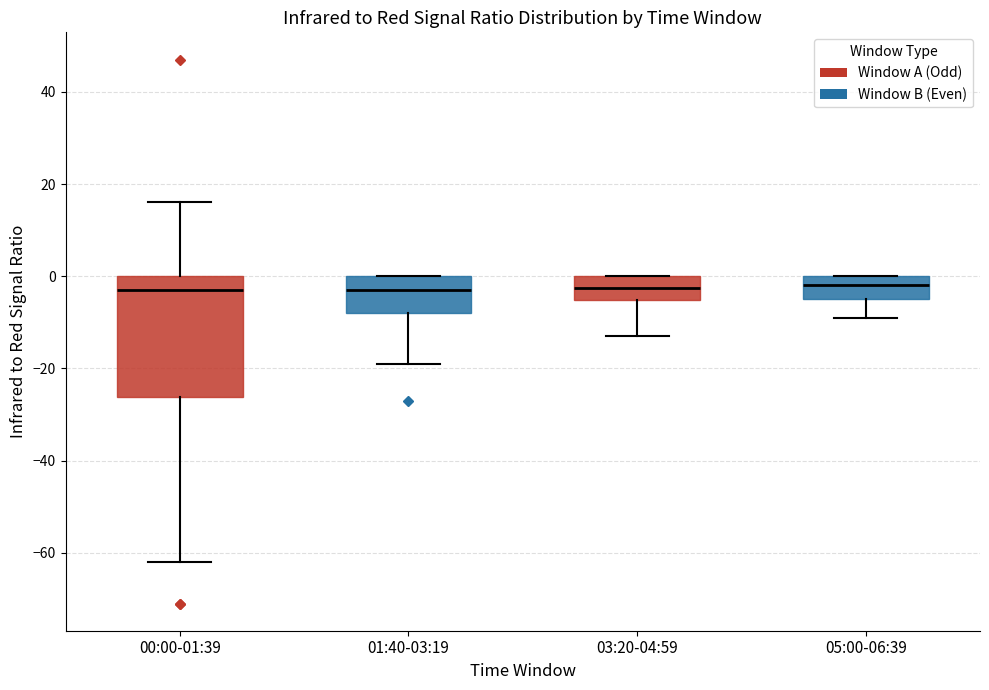

Comparing the boxes themselves (not the whiskers), which one is the tallest?

00:00-01:39